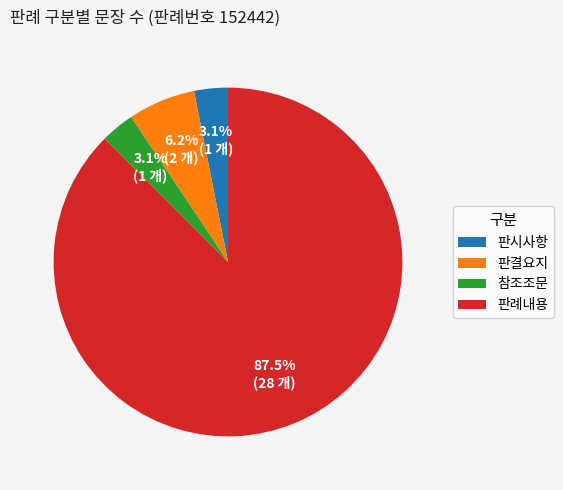

Between 판결요지 and 참조조문, which is larger?

판결요지